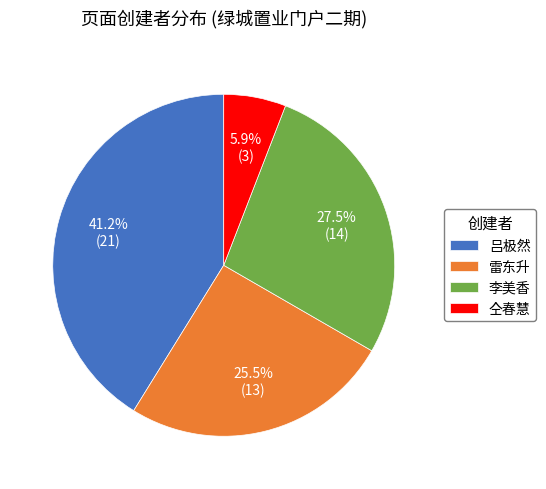

What percentage is NOT represented by 吕极然?

58.8%